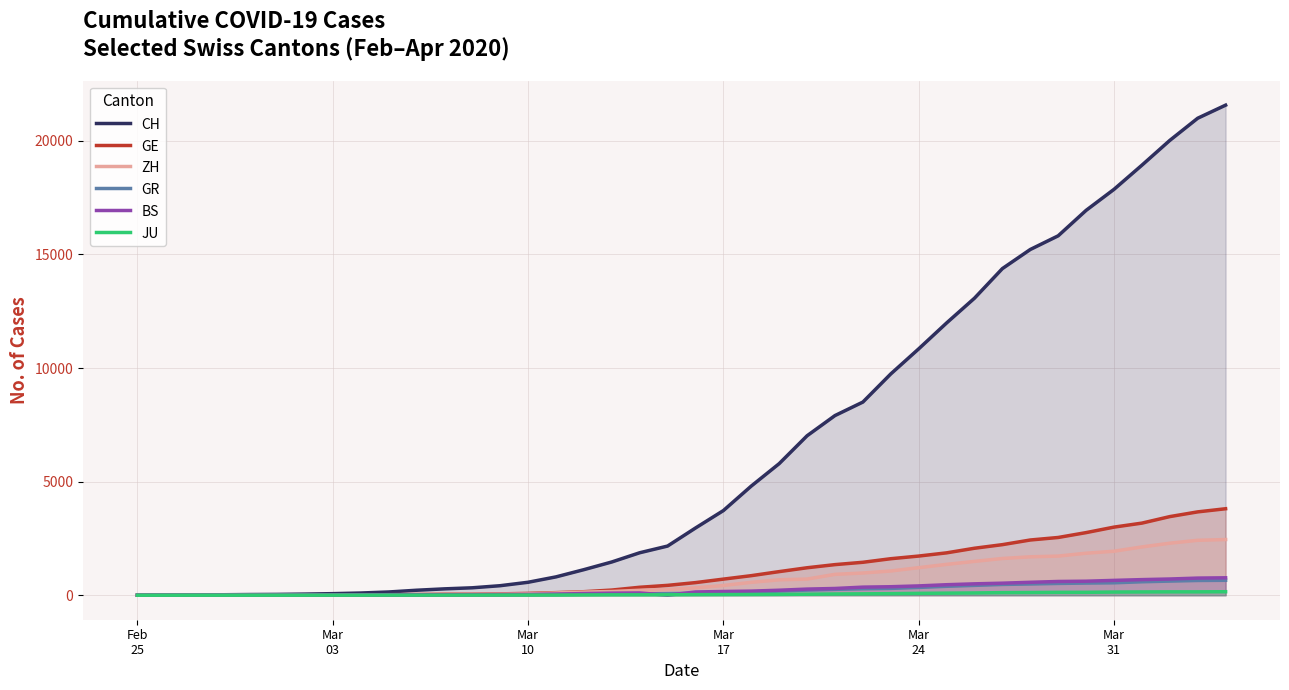

What is the highest value of the BS series?

767